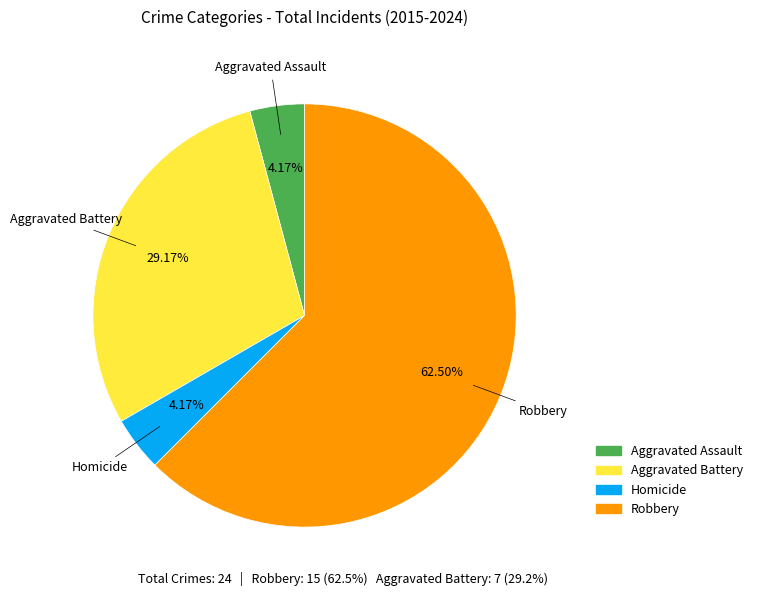

Is the sum of Homicide and Robbery greater than half?

Yes